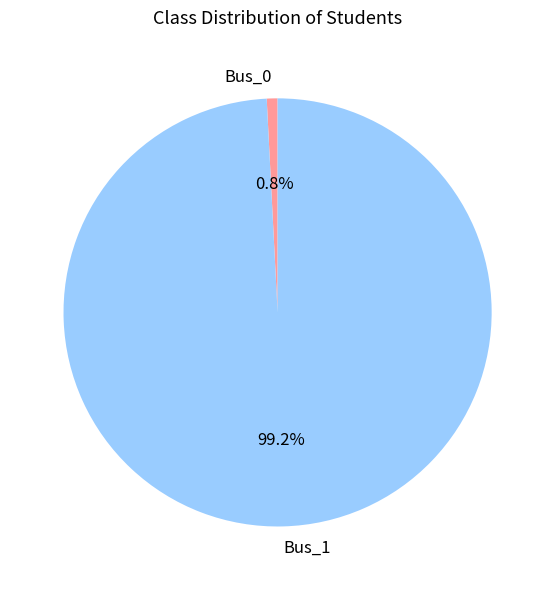

Does Bus_0 account for over 50% of the chart?

No